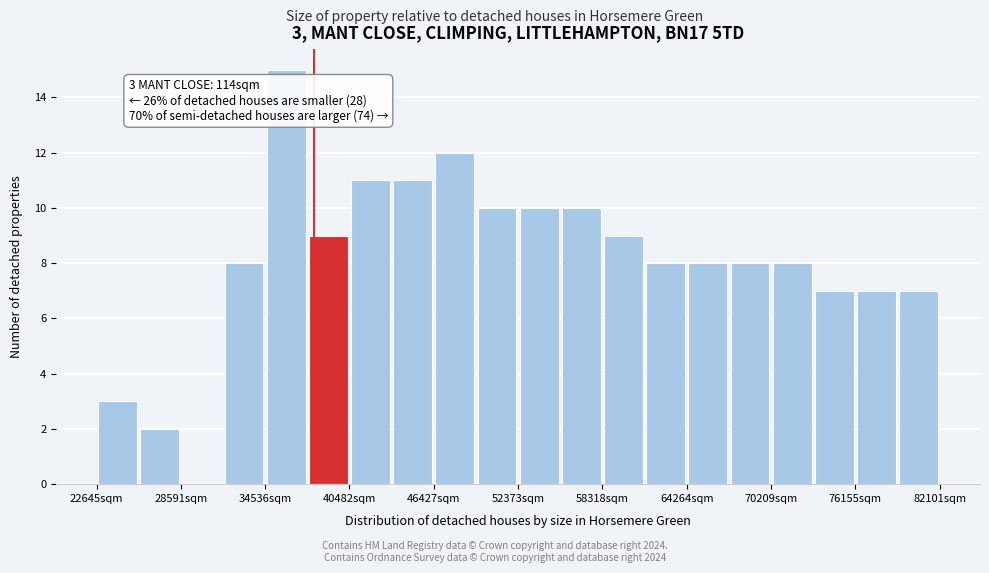

Around what value on the x-axis is the tallest bar? Give the approximate position of its centre, as read against the axis.

36000